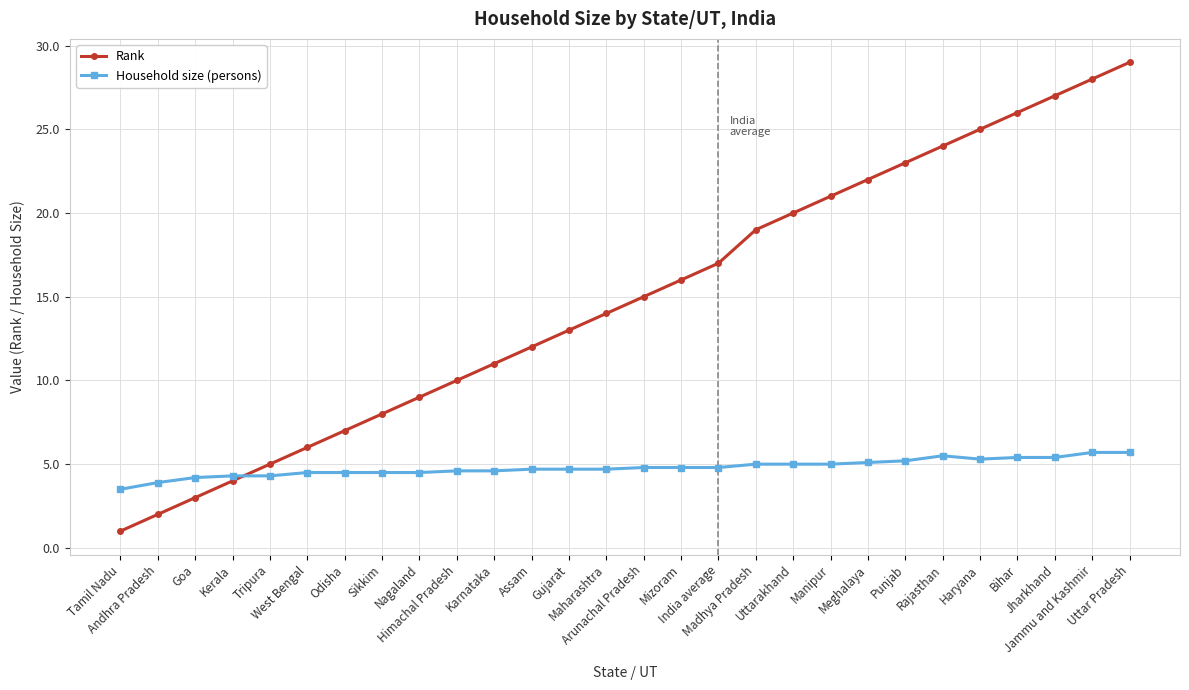

What are all the series names shown in the legend?

Rank, Household size (persons)